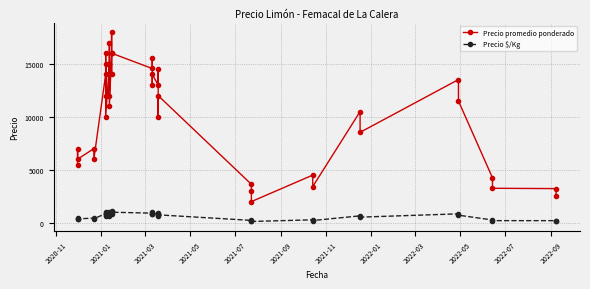

Does the chart display data point markers on the line(s)?

Yes